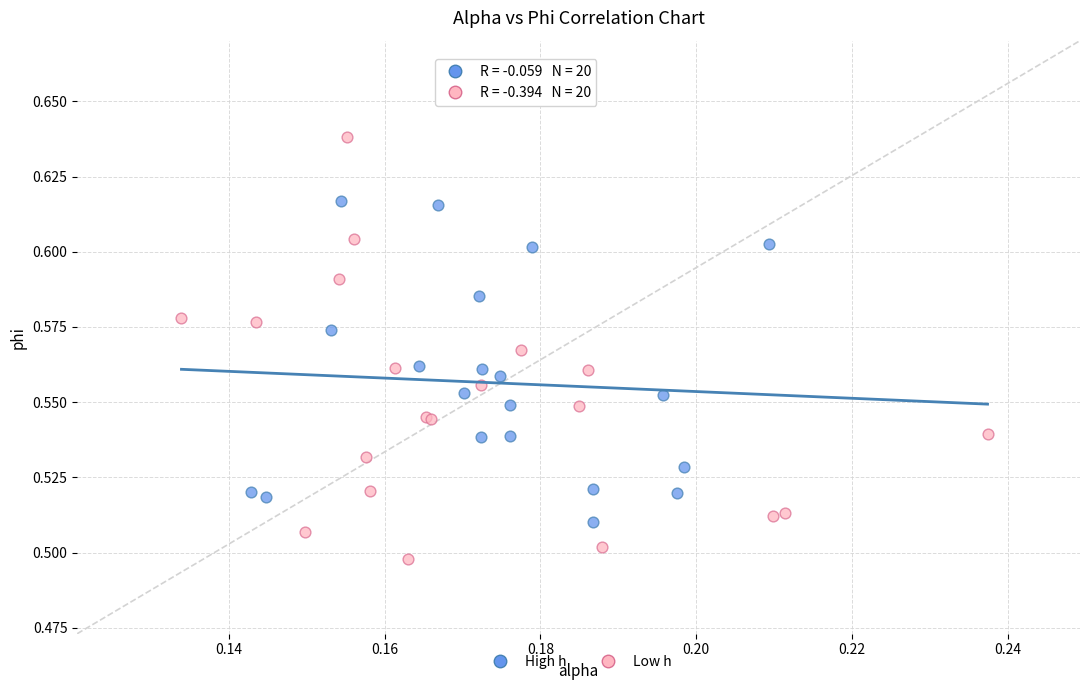

Which series has the largest Y range (max minus min)?

Low h